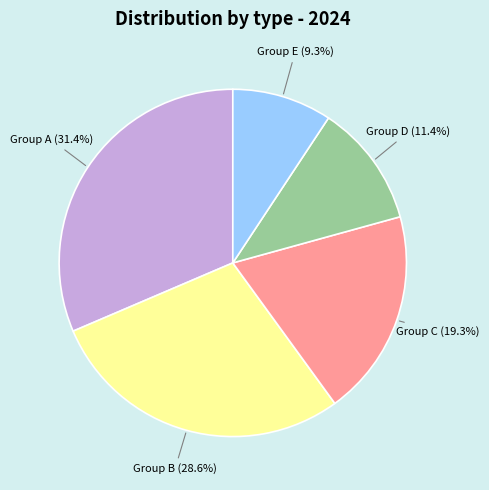

How many slices are in this pie chart?

5